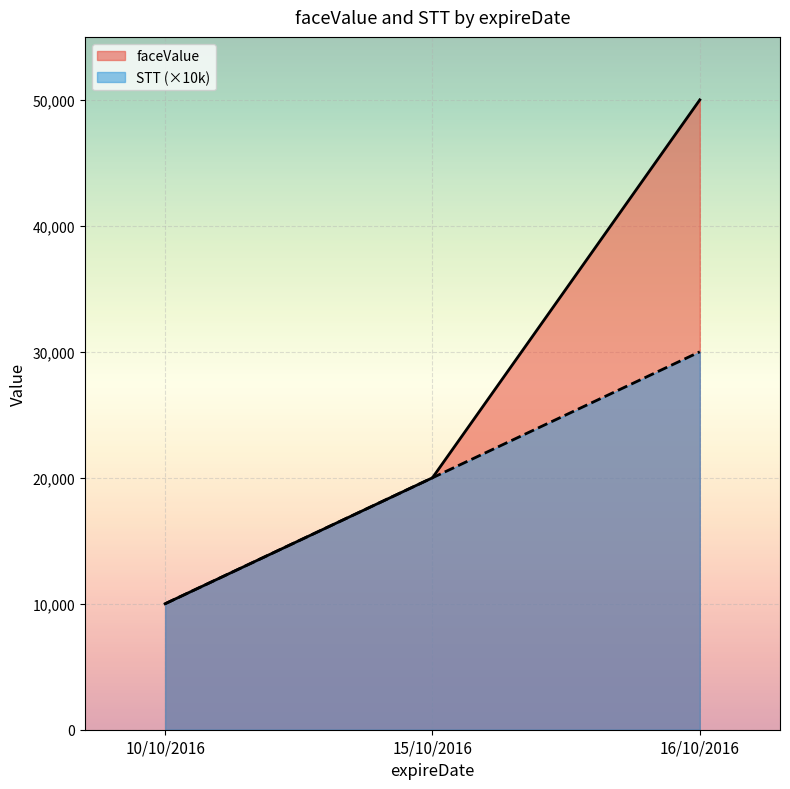

How many STT values are between 10000 and 30000?

3